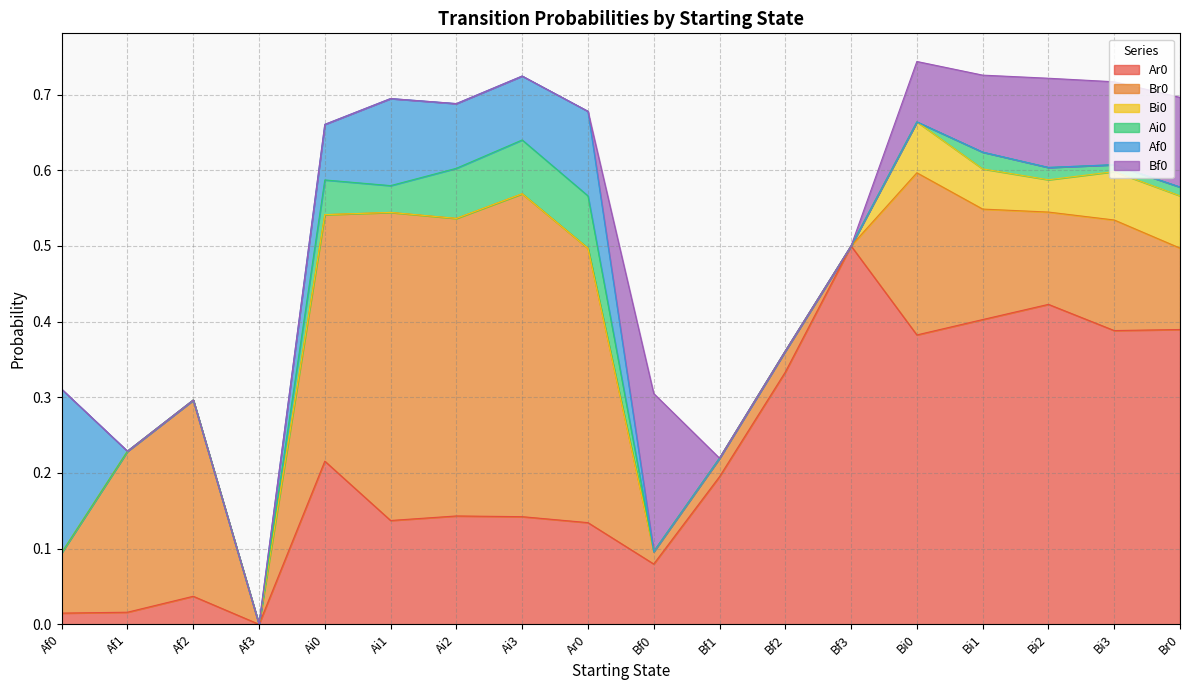

What is the sum of all Bi0 values?

0.3